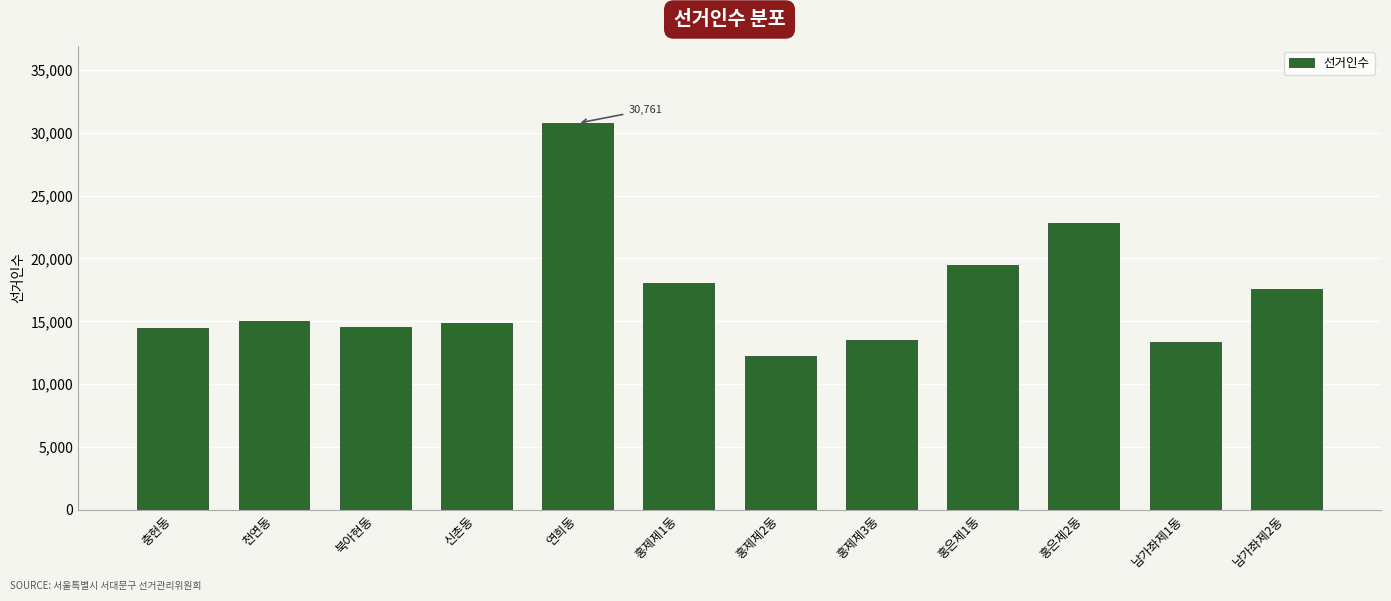

The value at 연희동 is 30761. True or false?

True